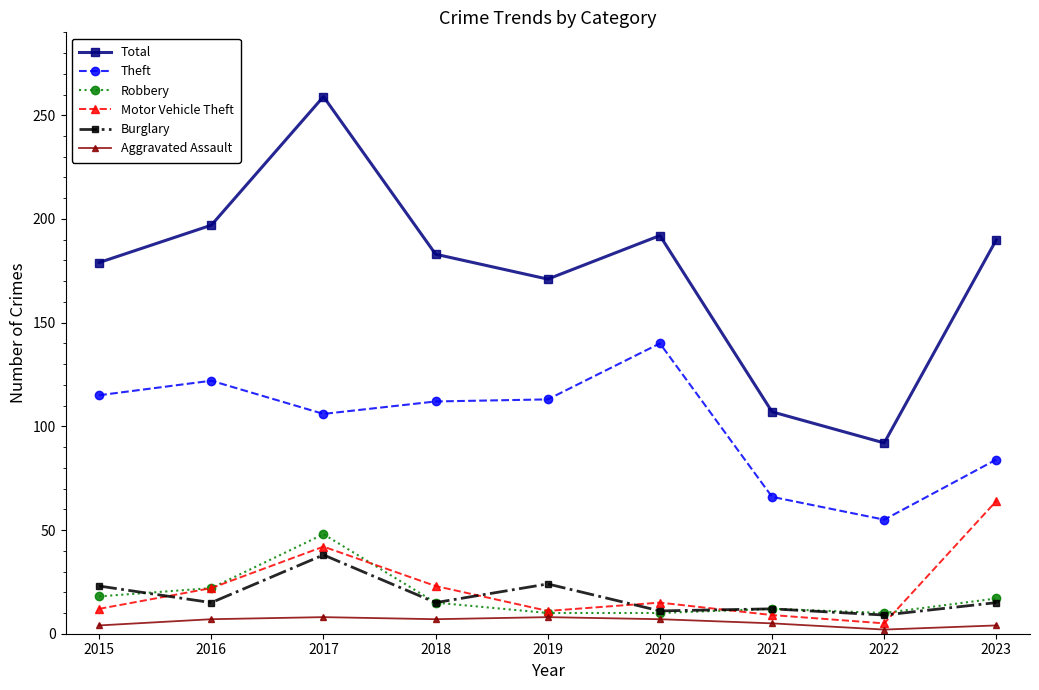

True or false: Theft and Total cross at least once.

False